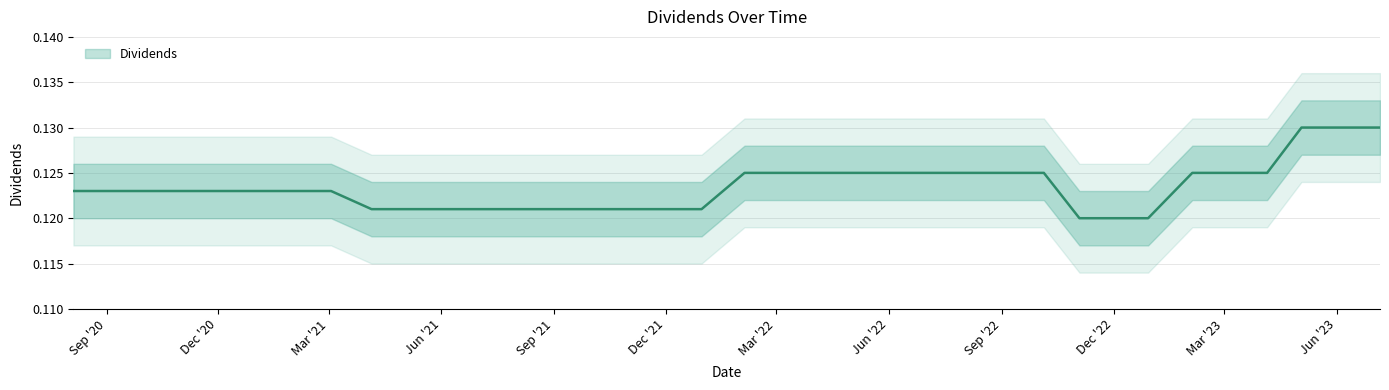

Count the values in the range 0 to 1.

35